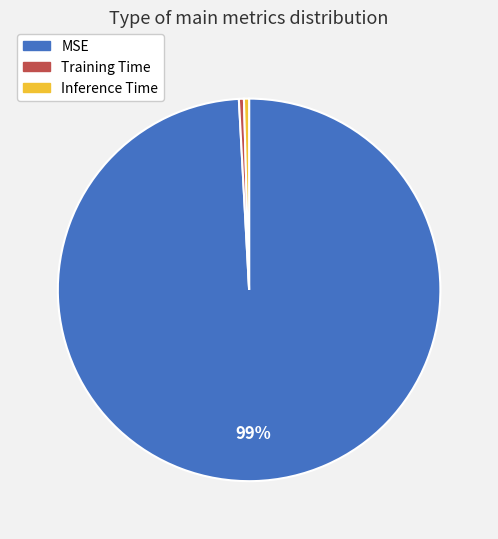

How many slices are in this pie chart?

3